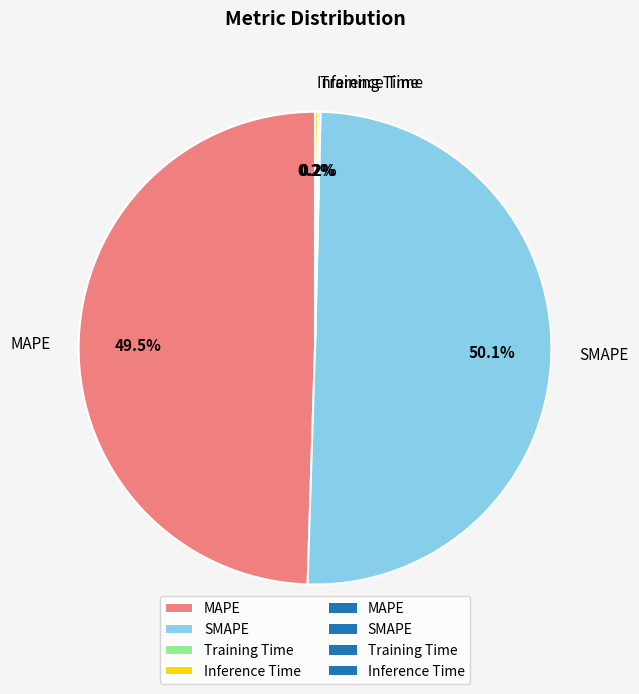

What is the total percentage of SMAPE and MAPE?

99.6%